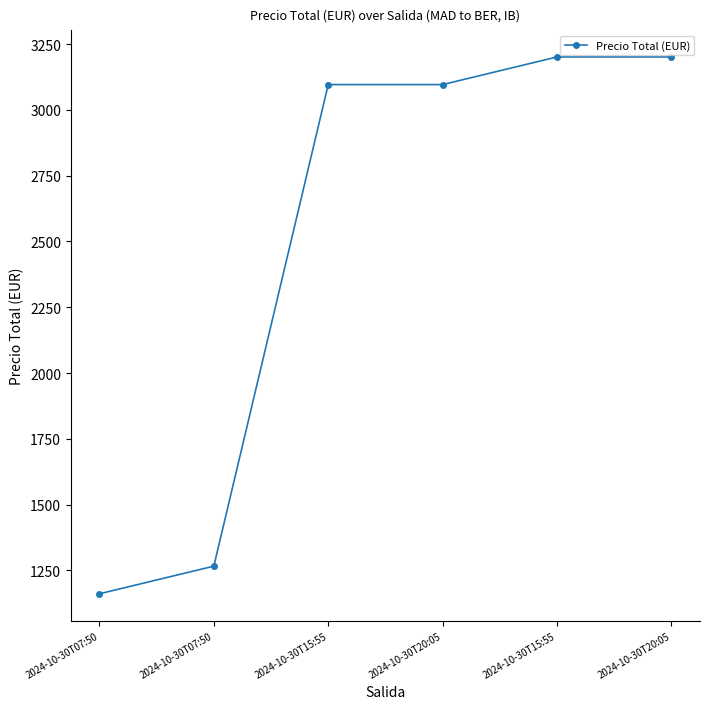

How many values are below 3096?

2